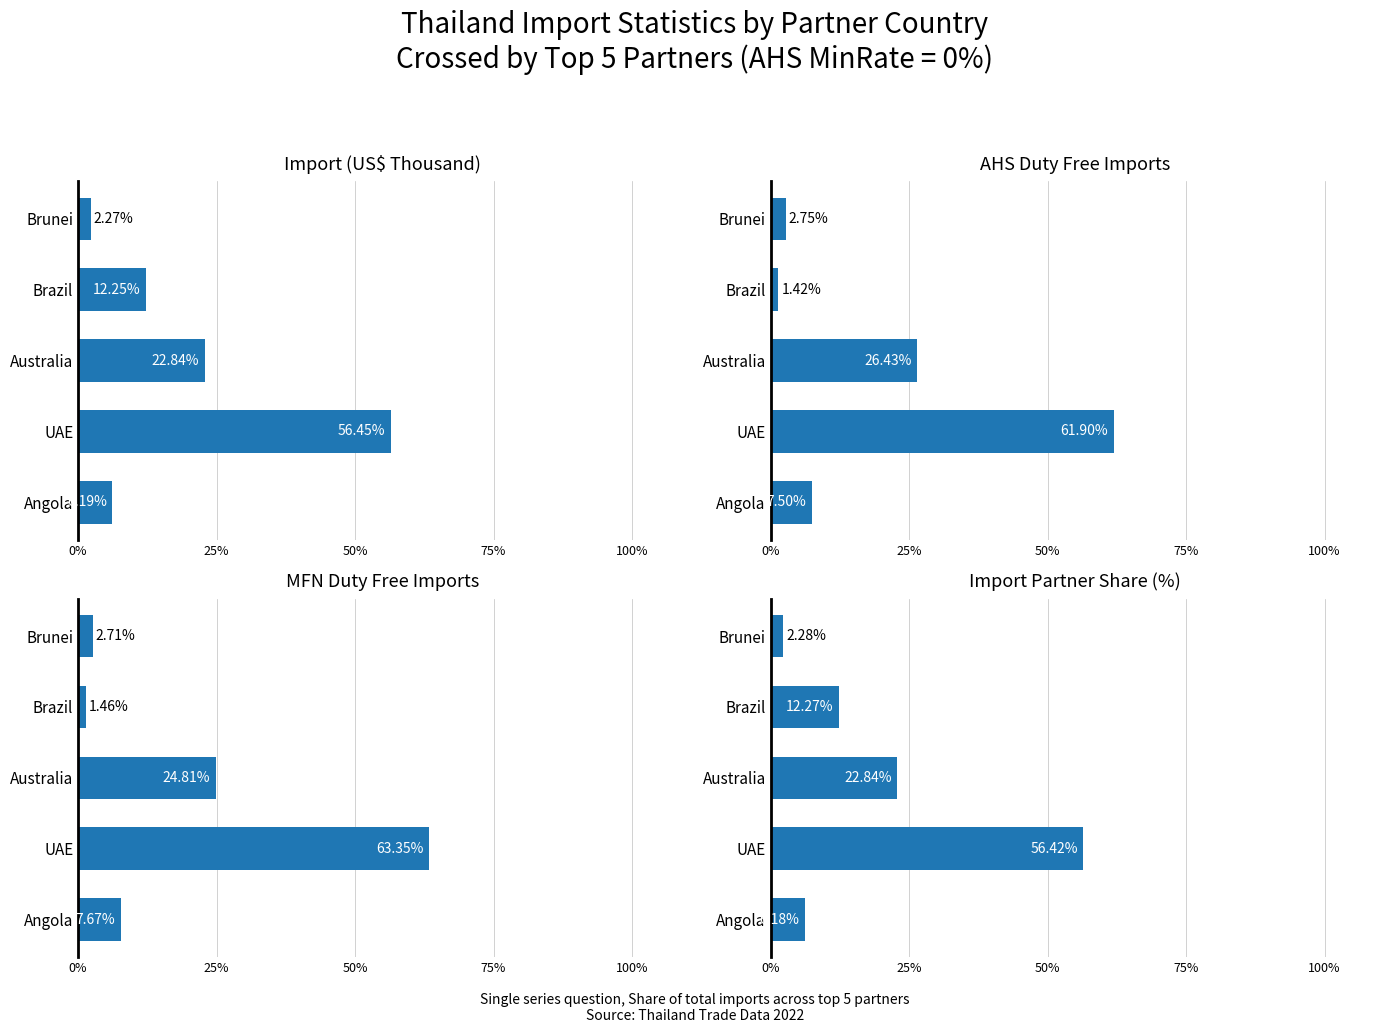

What is the average value of the Import (US$ Thousand) series?

20.0